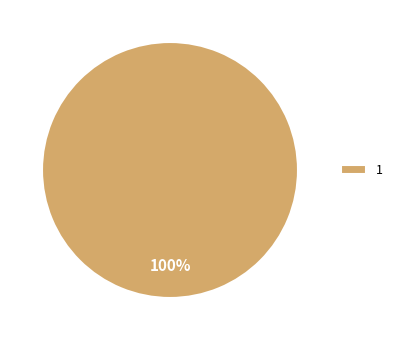

To the nearest percent, what portion does 1 represent?

100%